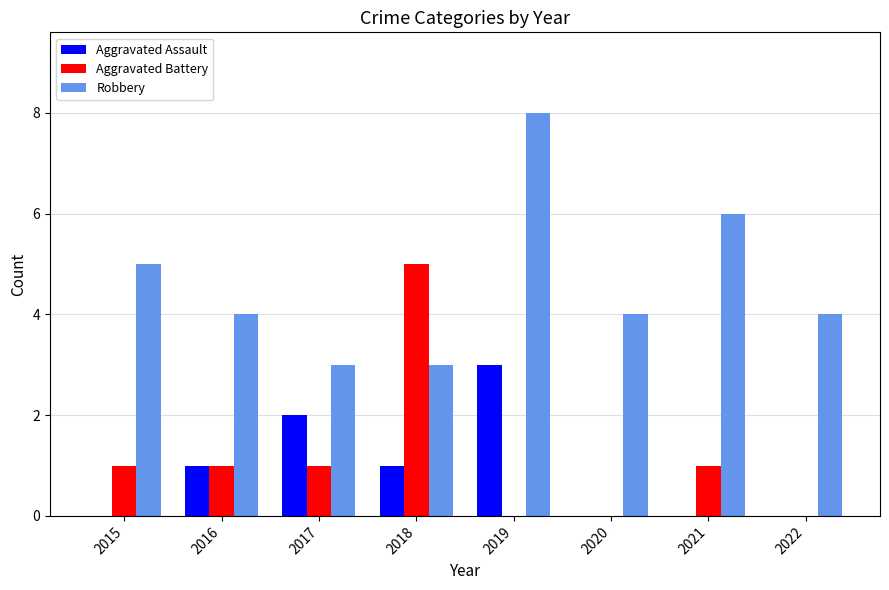

Reading left to right, transcribe all the data shown in this chart.

Aggravated Assault: 2015=0	2016=1	2017=2	2018=1	2019=3	2020=0	2021=0	2022=0
Aggravated Battery: 2015=1	2016=1	2017=1	2018=5	2019=0	2020=0	2021=1	2022=0
Robbery: 2015=5	2016=4	2017=3	2018=3	2019=8	2020=4	2021=6	2022=4